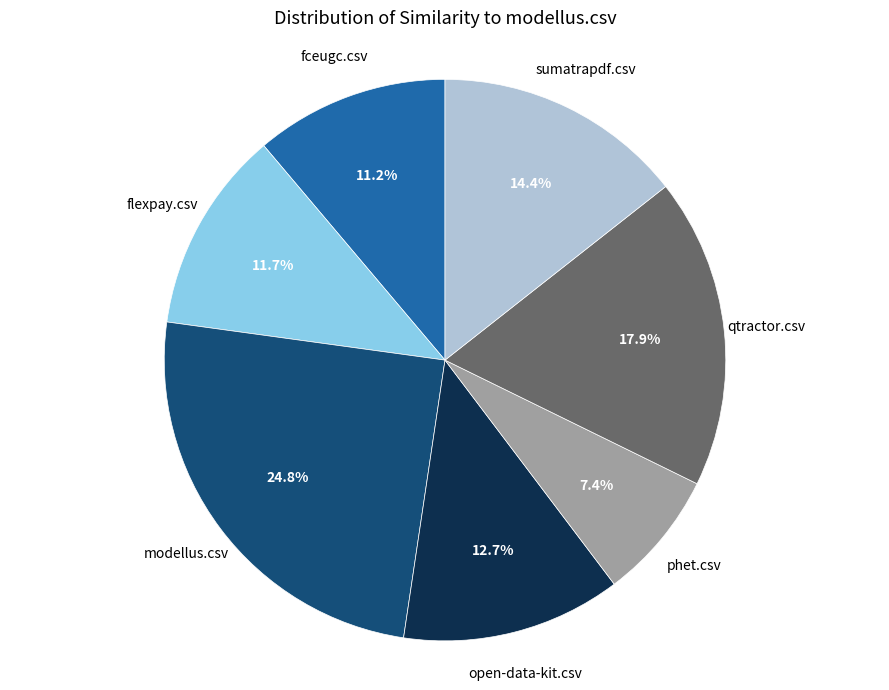

Between modellus.csv and flexpay.csv, which is larger?

modellus.csv